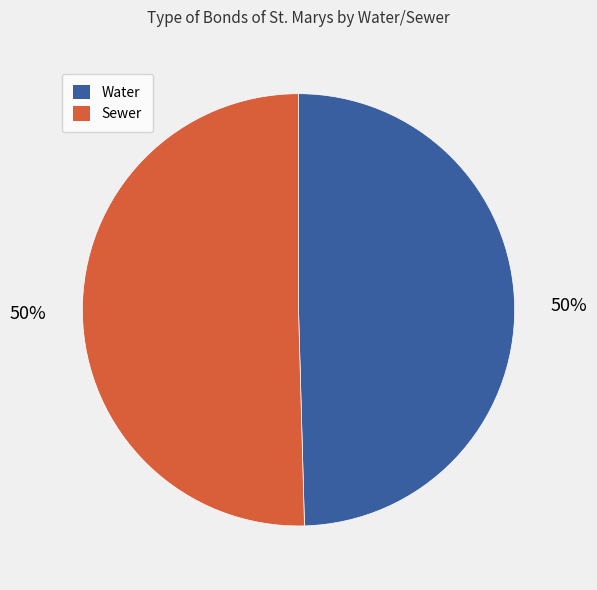

To the nearest percent, what is the average slice percentage?

50%